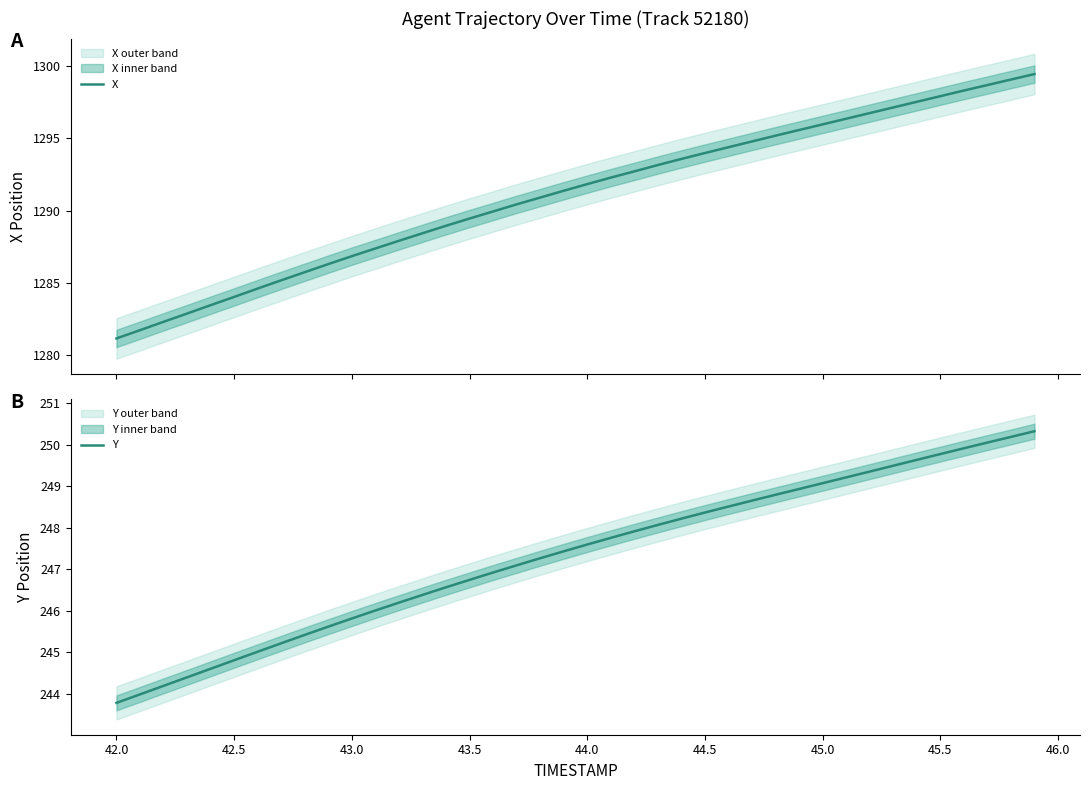

Which category has the lowest value in the Y series?

42.0